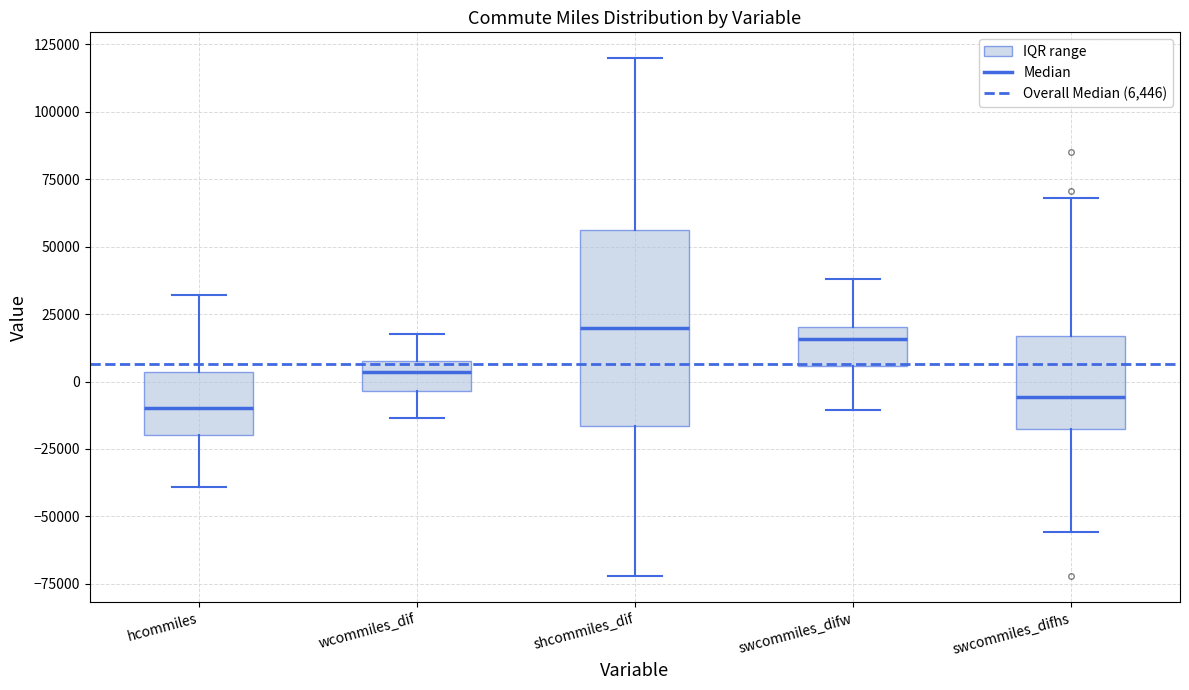

Reading left to right, transcribe this box plot: for each box, give where its median line is, the range the box spans, and where its two whiskers end, as read against the y-axis. The values are not printed on the chart, so give them approximately, as read against the axis.

hcommiles: median -10000, box -20000 to 5000, whiskers -40000 to 30000
wcommiles_dif: median 5000, box -5000 to 10000, whiskers -15000 to 20000
shcommiles_dif: median 20000, box -15000 to 55000, whiskers -70000 to 120000
swcommiles_difw: median 15000, box 5000 to 20000, whiskers -10000 to 40000
swcommiles_difhs: median -5000, box -20000 to 15000, whiskers -55000 to 70000